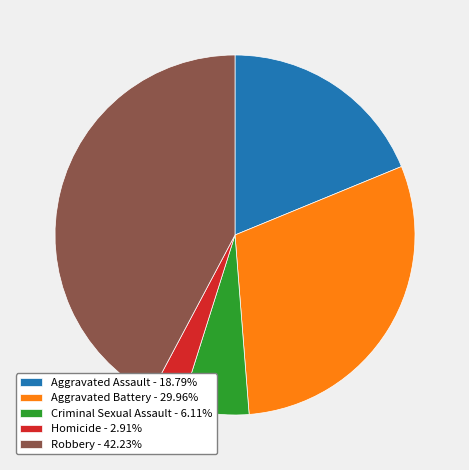

Is there a majority slice in this chart?

No